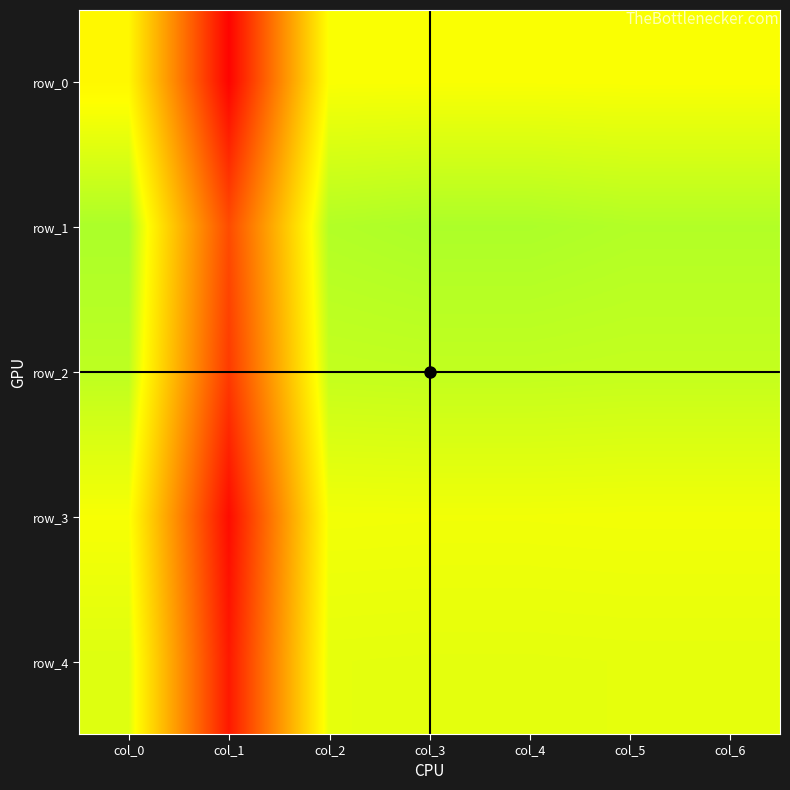

Reading left to right, transcribe all the data shown in this chart.

row_0: col_0=0.5	col_1=0.0	col_2=0.5	col_3=0.5	col_4=0.5	col_5=0.5	col_6=0.5
row_1: col_0=0.6	col_1=0.1	col_2=0.6	col_3=0.6	col_4=0.6	col_5=0.6	col_6=0.6
row_2: col_0=0.6	col_1=0.1	col_2=0.6	col_3=0.6	col_4=0.6	col_5=0.6	col_6=0.6
row_3: col_0=0.5	col_1=0.0	col_2=0.5	col_3=0.5	col_4=0.5	col_5=0.5	col_6=0.5
row_4: col_0=0.5	col_1=0.1	col_2=0.5	col_3=0.5	col_4=0.5	col_5=0.5	col_6=0.5